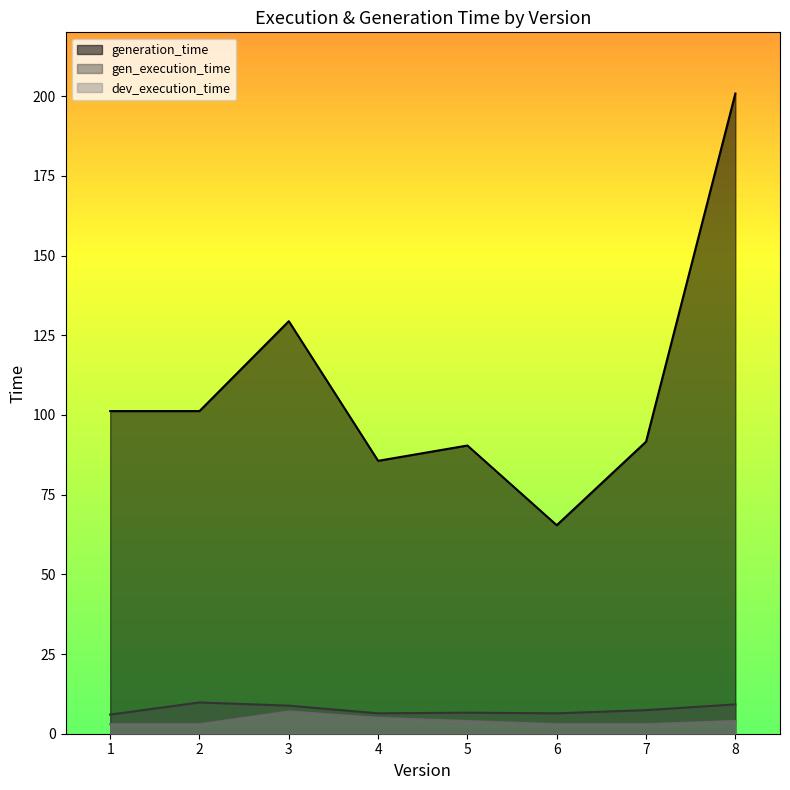

Rank the series by their maximum value, from highest to lowest.

generation_time, gen_execution_time, dev_execution_time